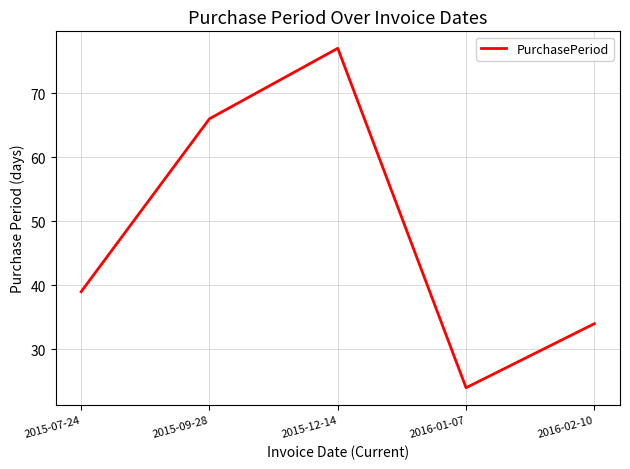

How many interior local peaks (higher than both neighbors) does the data have?

1